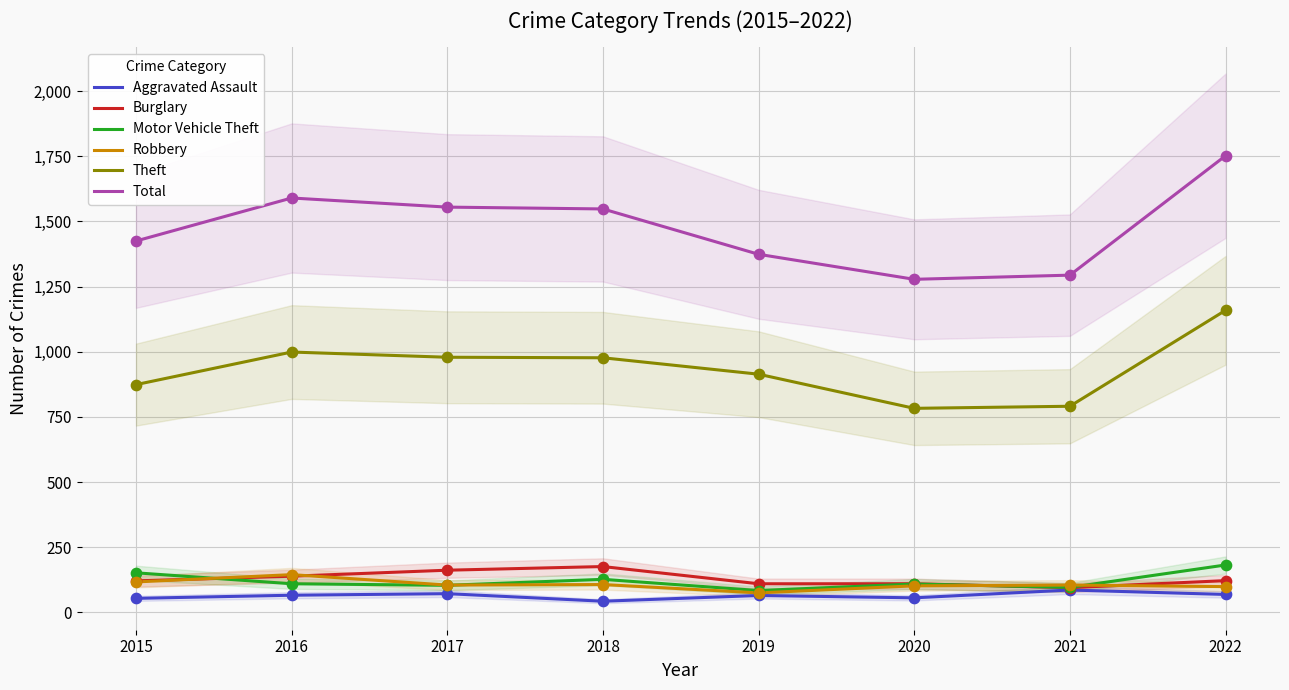

Which series has the largest total across all categories?

Total